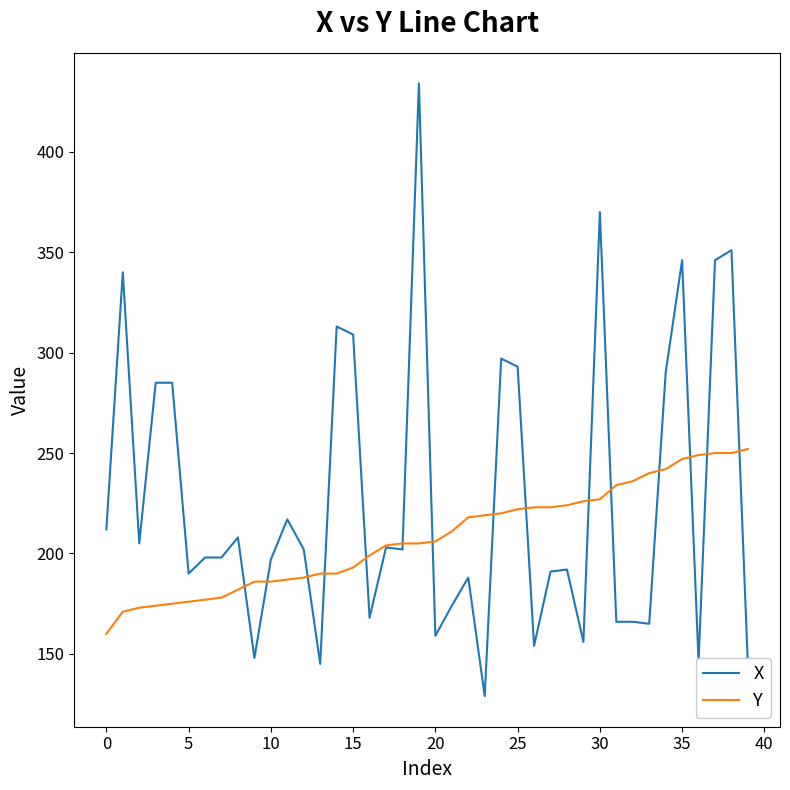

Which series has the largest total across all categories?

X